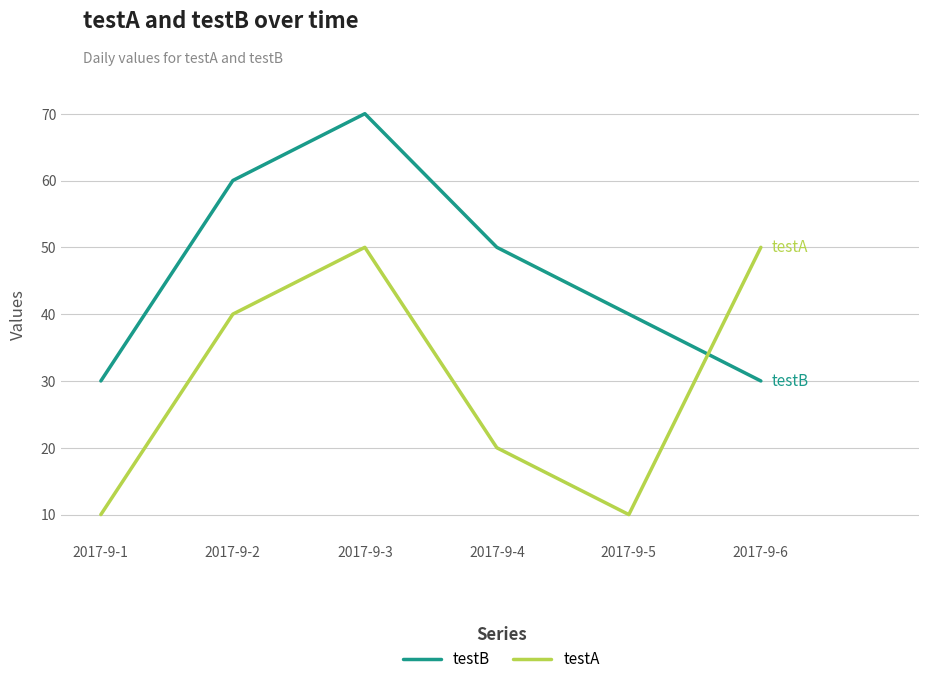

List the series in order of their overall mean, lowest first.

testA, testB